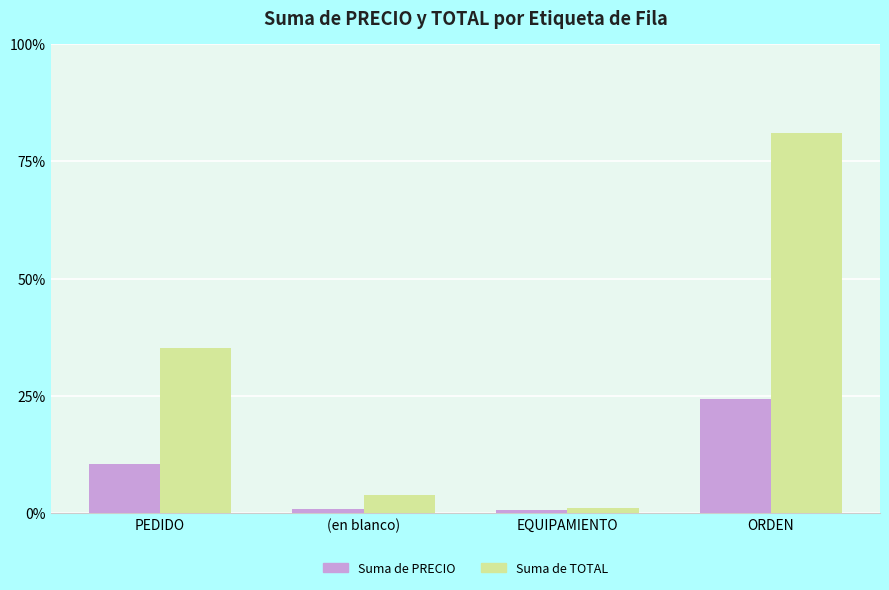

What position from the right is (en blanco)?

3